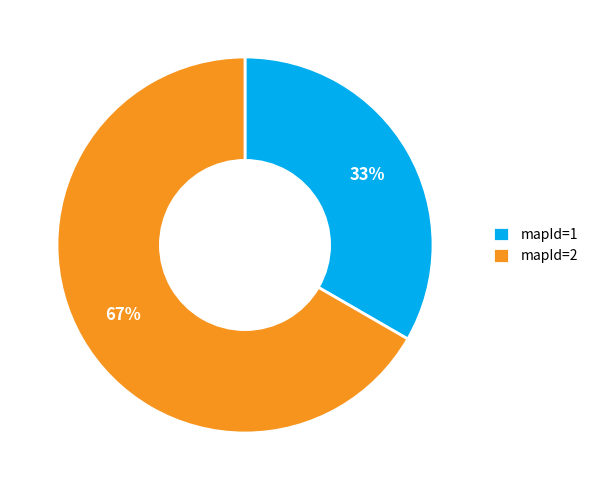

Do mapId=1 and mapId=2 together represent more than half of the pie?

Yes